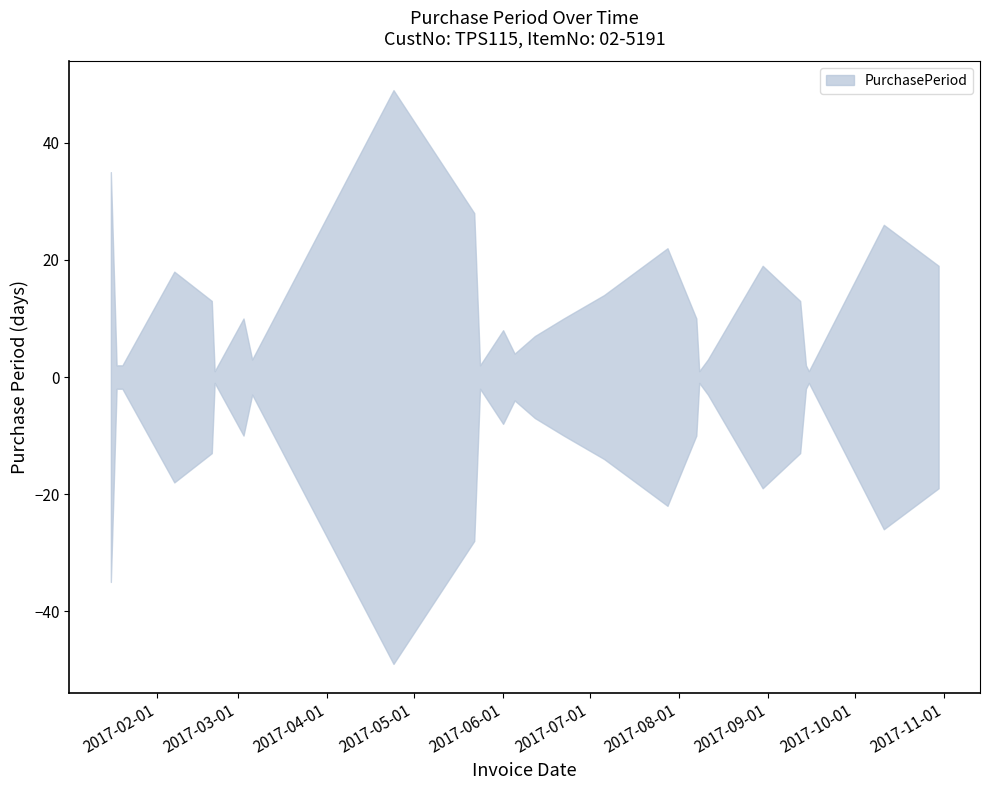

Approximately how many times larger is the value at 2017-02-07 compared to 2017-06-01?

2.2